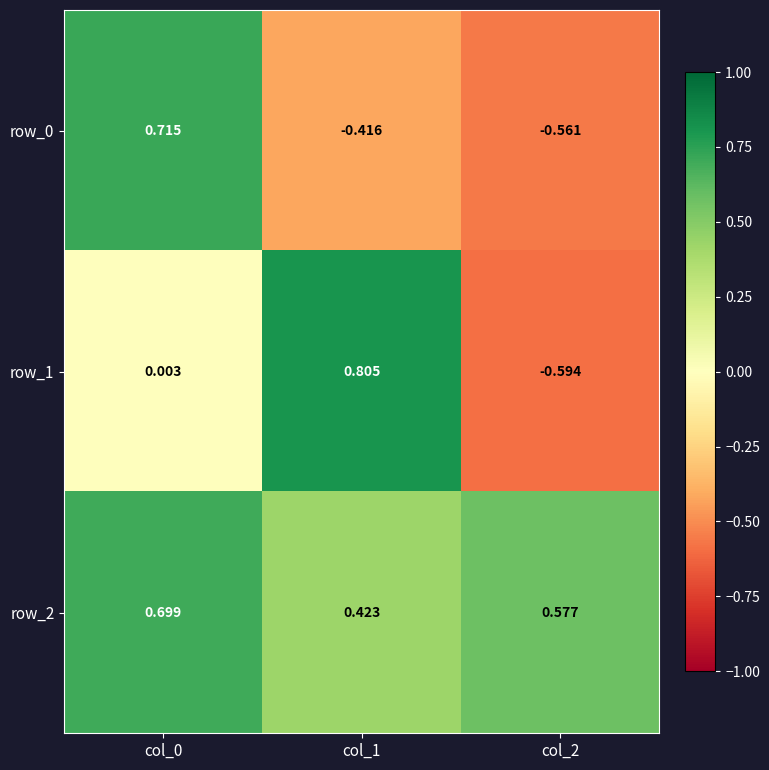

Is the value of row_1 at col_0 greater than the value of row_0 at col_1?

Yes